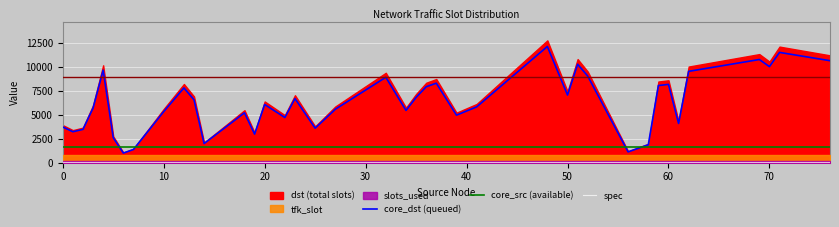

True or false: core_dst (queued) and spec intersect in this chart.

False